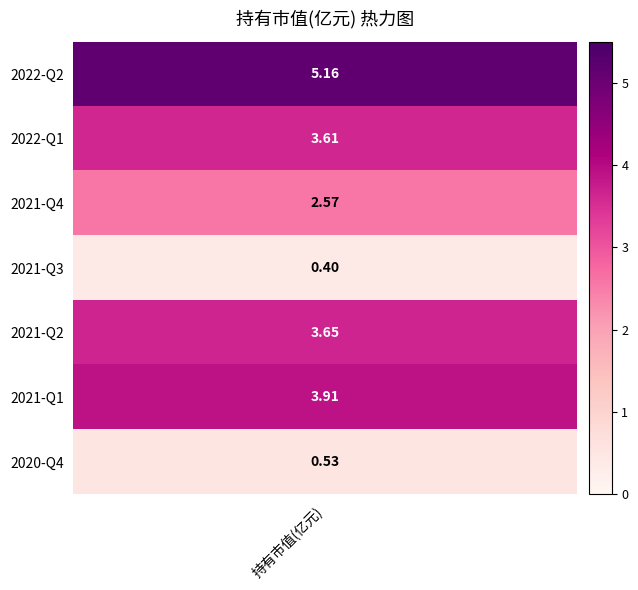

What is the maximum value shown in the chart?

5.2